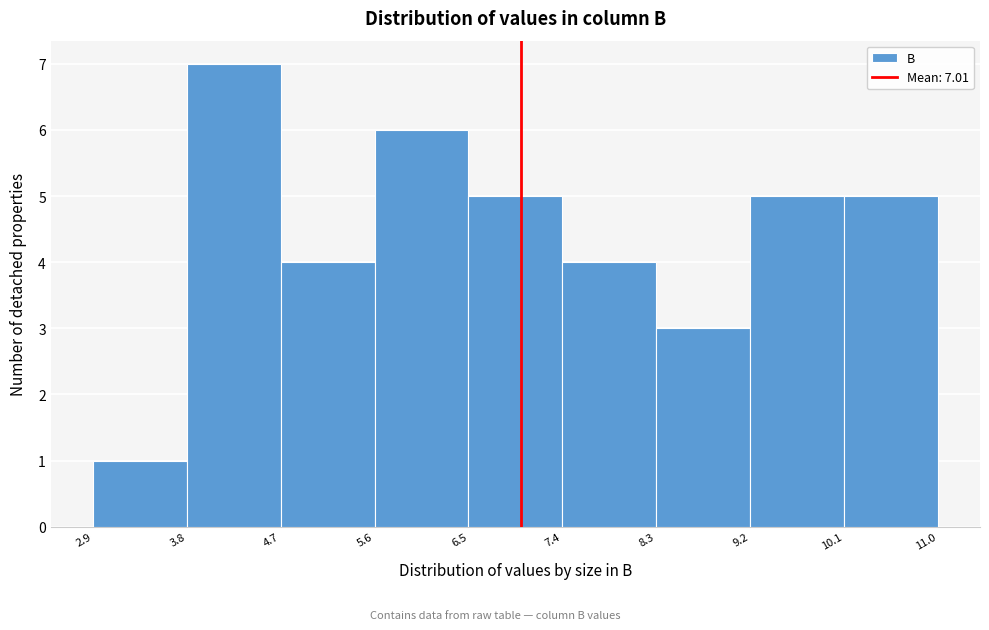

Which range on the x-axis has the tallest bar?

3.8 to 4.7